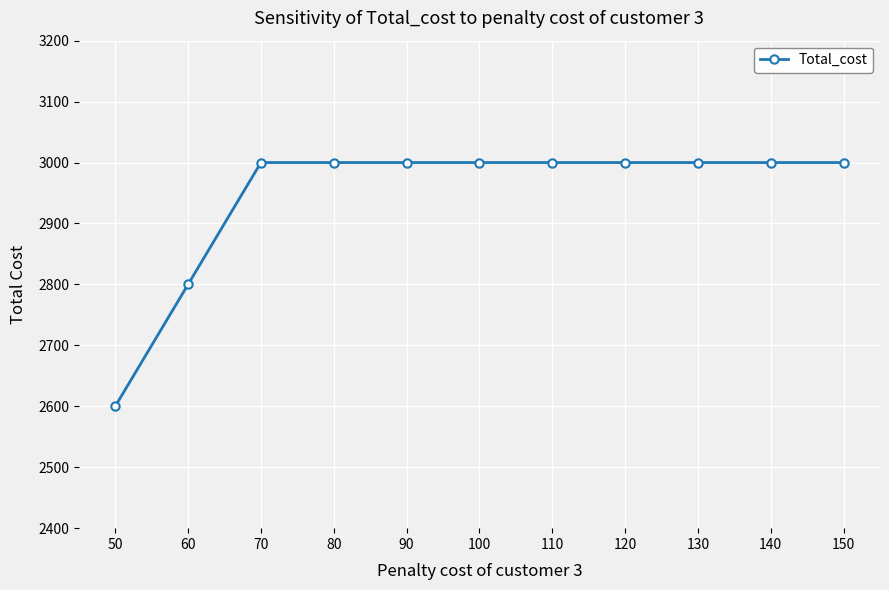

At which category does the chart reach its minimum across all series?

50